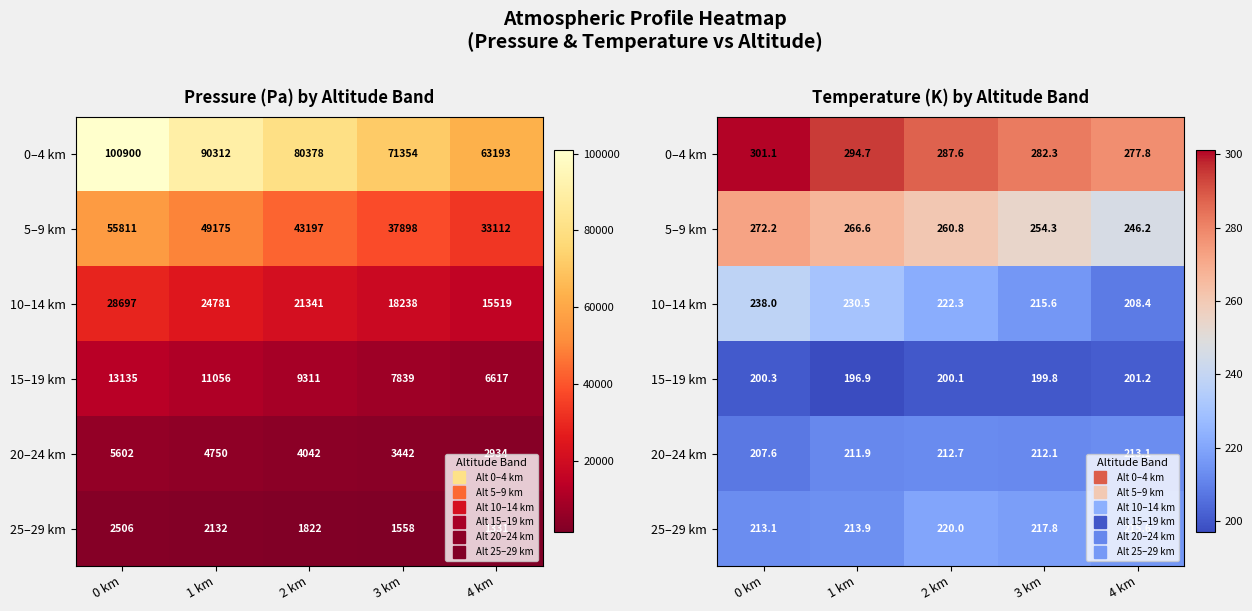

What is the sum of the 25–29 km values at 3 km and 4 km?

433.5